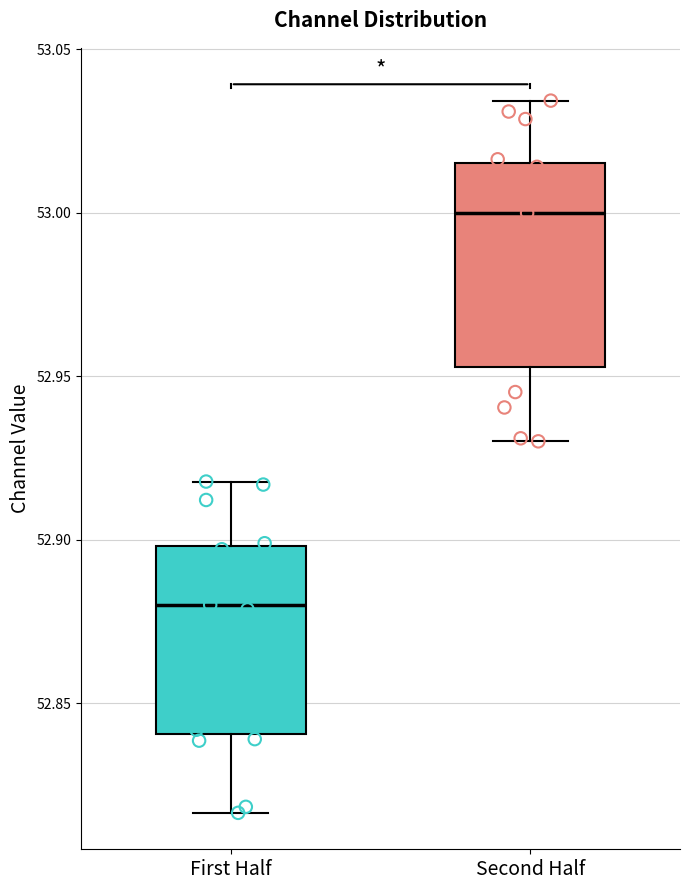

Where does the upper whisker of the box for First Half end on the y-axis? The values are not printed on the chart, so give them approximately, as read against the axis.

52.920